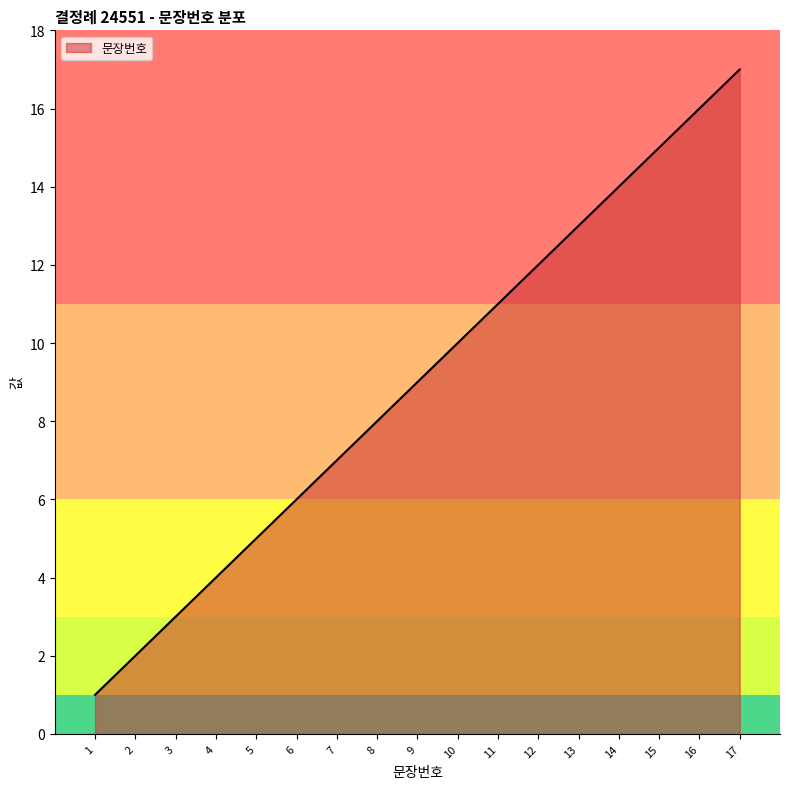

Which category has the highest value across all series?

17